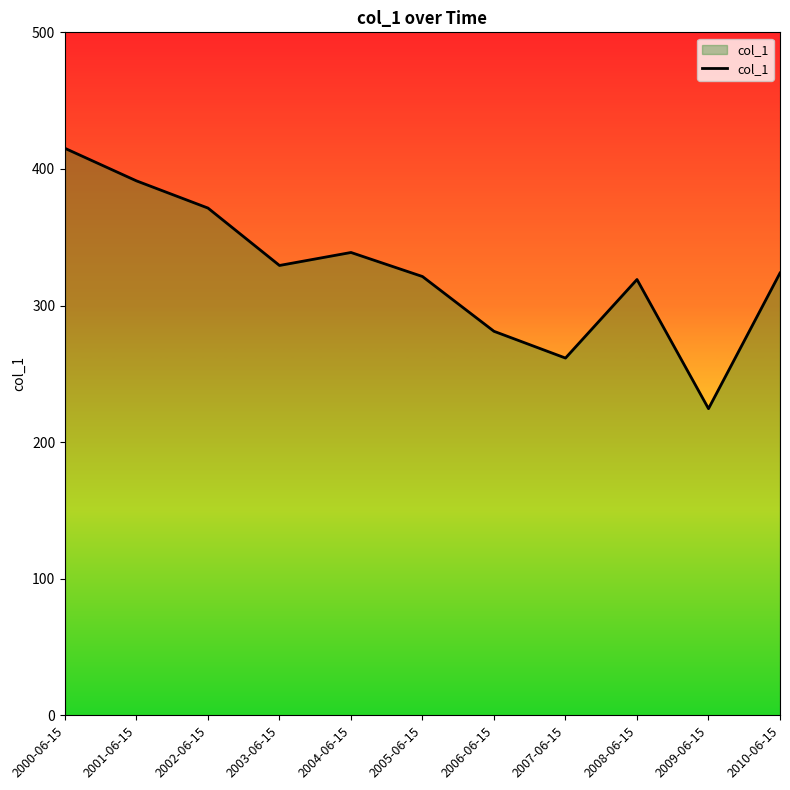

How many lines are shown in the chart?

1